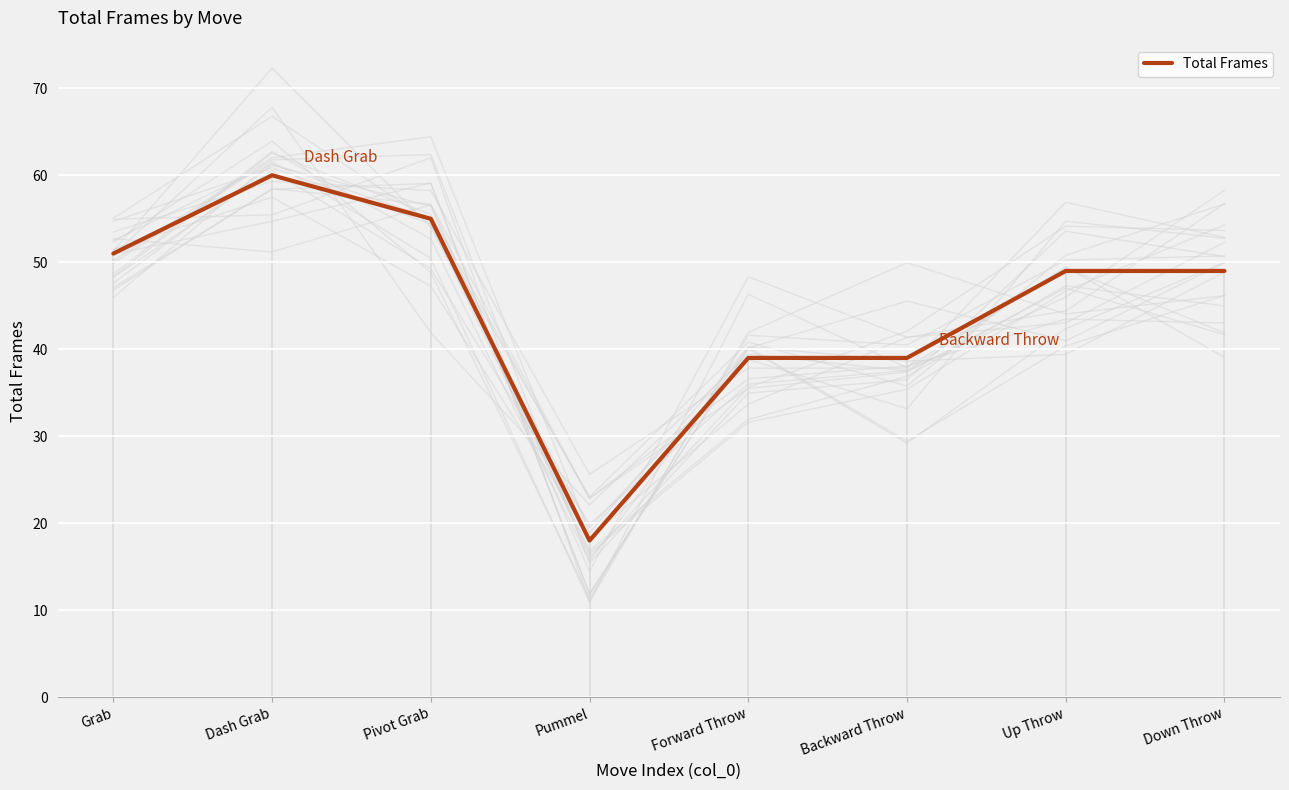

At which label is the value closest to 39?

Forward Throw